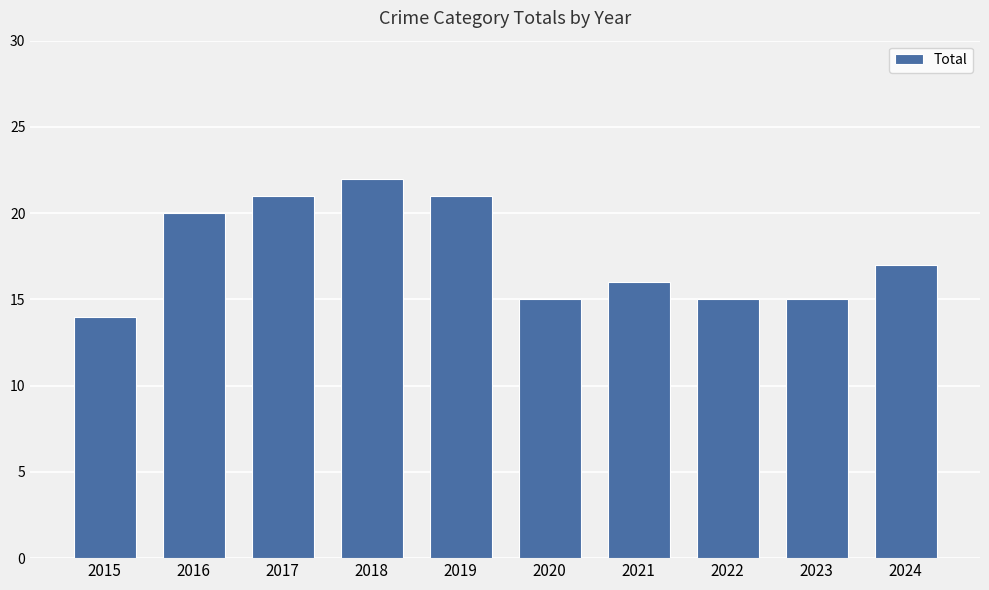

Count the values in the range 15 to 21.

8